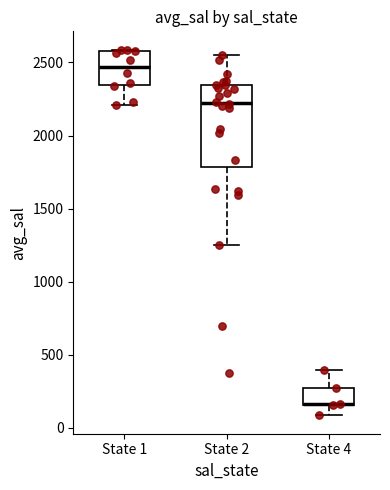

Reading left to right, read every box against the y-axis: the position of its median line, the range the box covers, and the ends of its whiskers. The values are not printed on the chart, so give them approximately, as read against the axis.

State 1: median 2450, box 2350 to 2600, whiskers 2200 to 2600
State 2: median 2200, box 1800 to 2350, whiskers 1250 to 2550
State 4: median 150 (drawn on the box's lower edge), box 150 to 250, whiskers 100 to 400